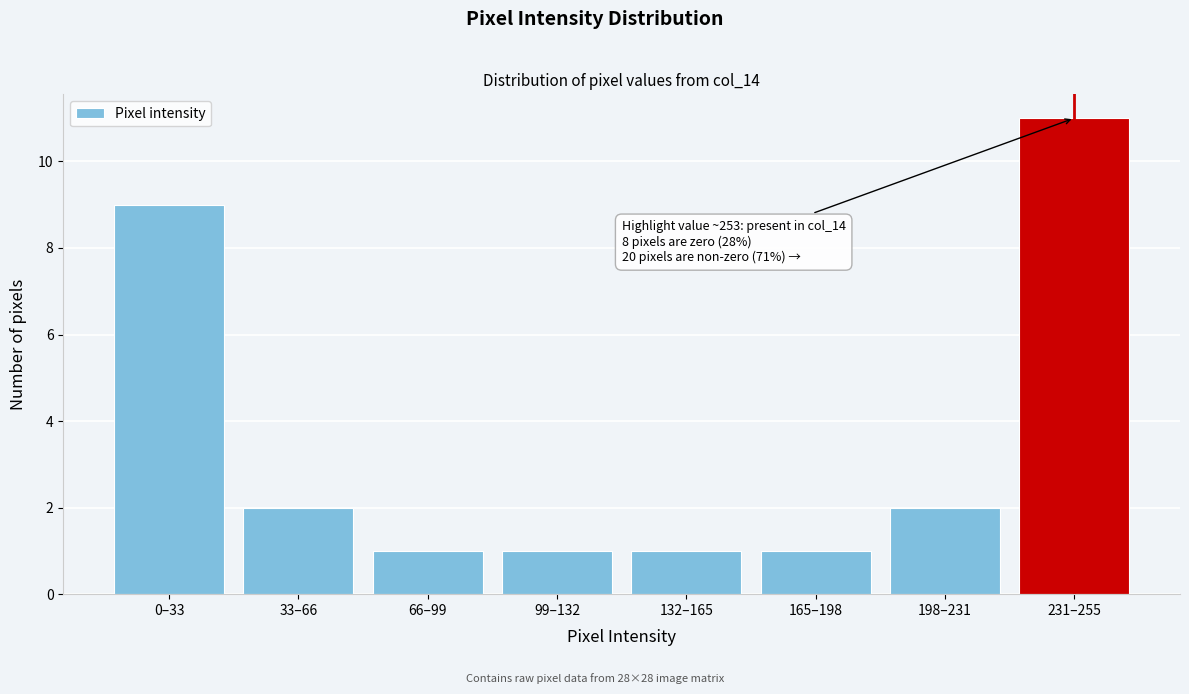

Reading right to left, extract all data points from this chart.

231–255=11	198–231=2	165–198=1	132–165=1	99–132=1	66–99=1	33–66=2	0–33=9